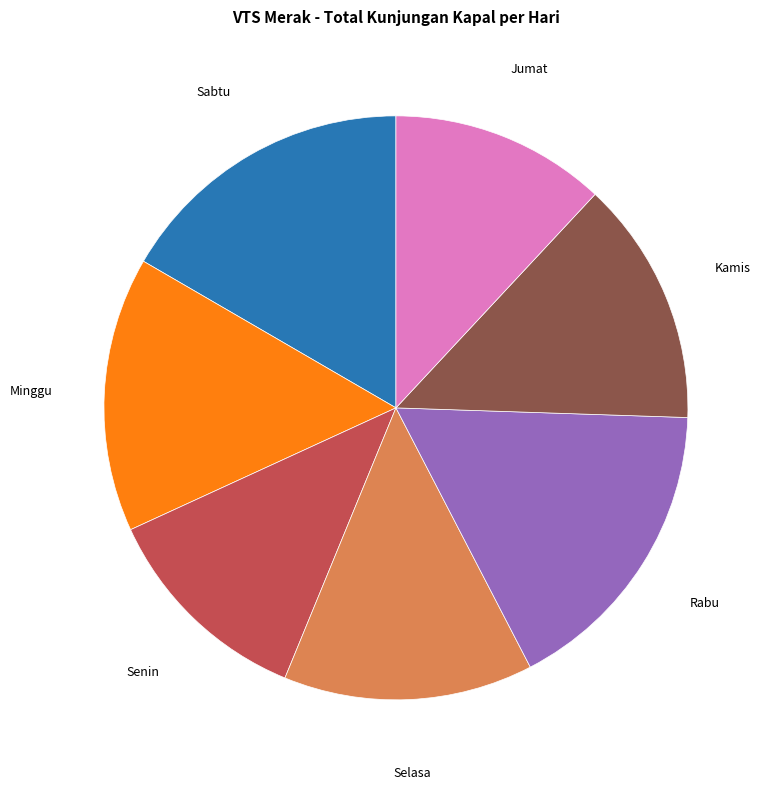

How many segments does this pie chart have?

7